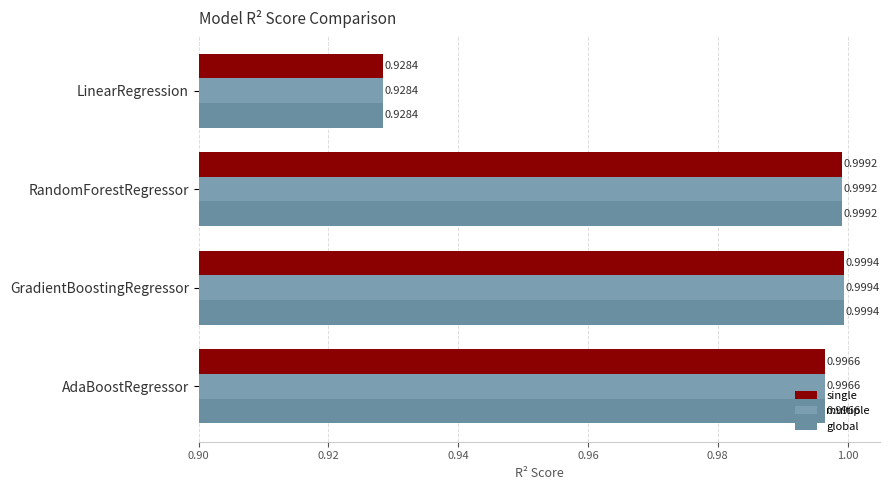

At which label is single closest to 0?

LinearRegression